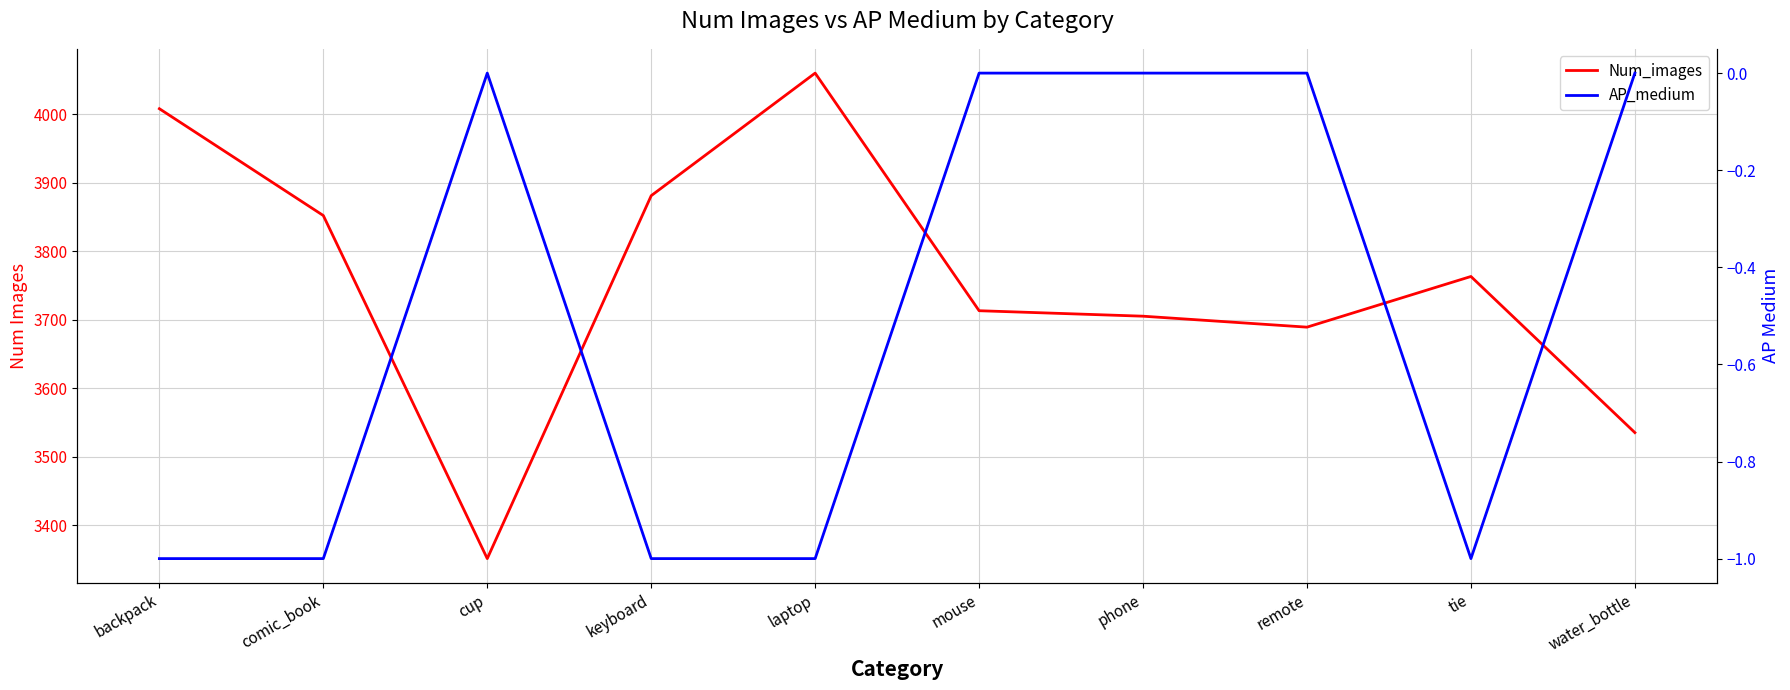

The AP_medium series shows -1 at keyboard. True or false?

False